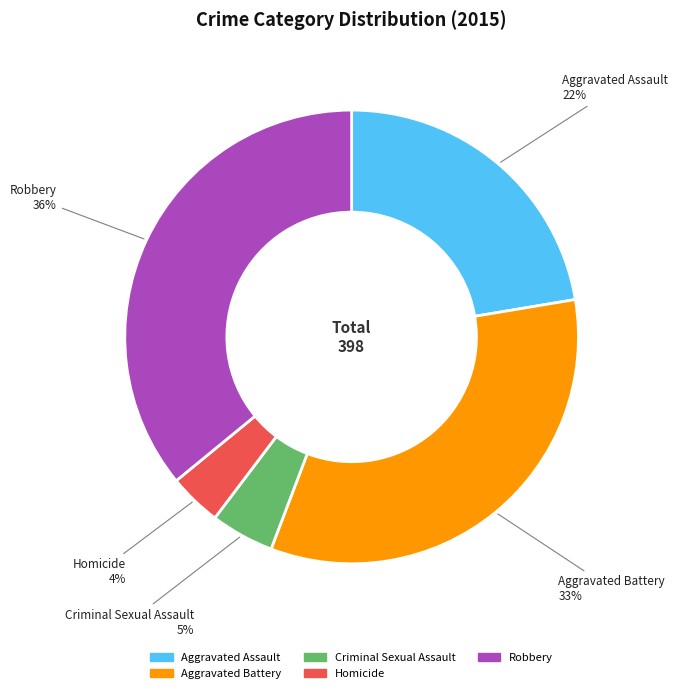

Does any single category account for the majority?

No